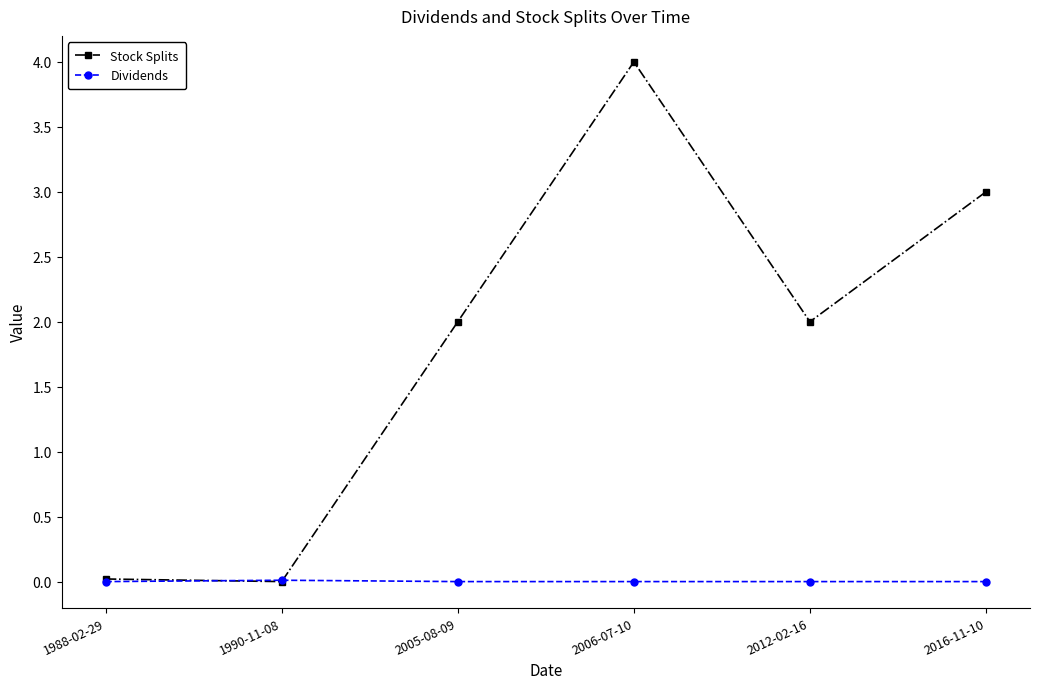

Is the value of Dividends at 2012-02-16 greater than the value of Stock Splits at 2016-11-10?

No